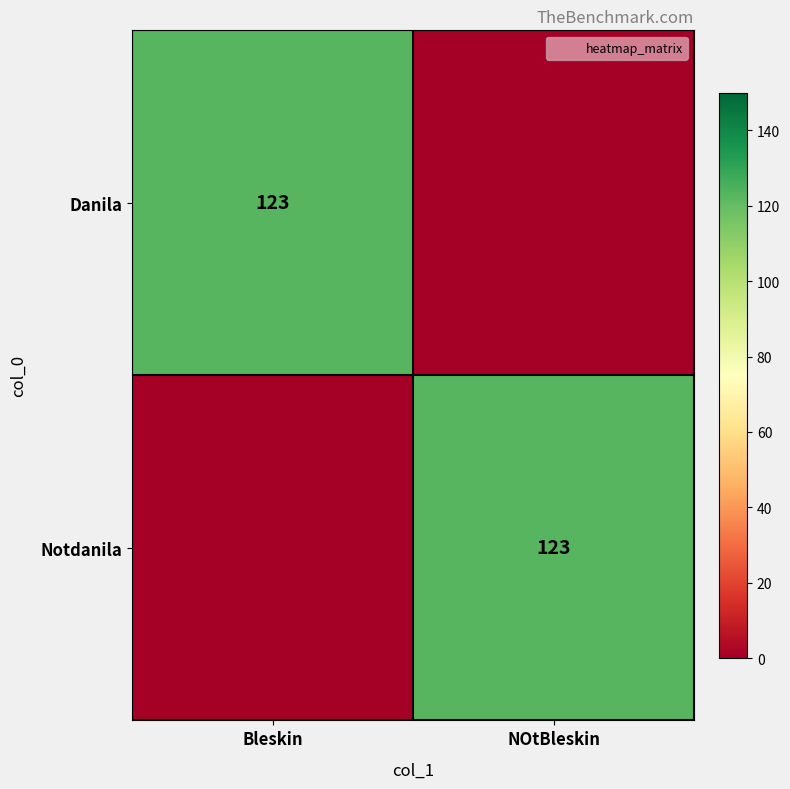

At which label is Notdanila closest to 61?

Bleskin